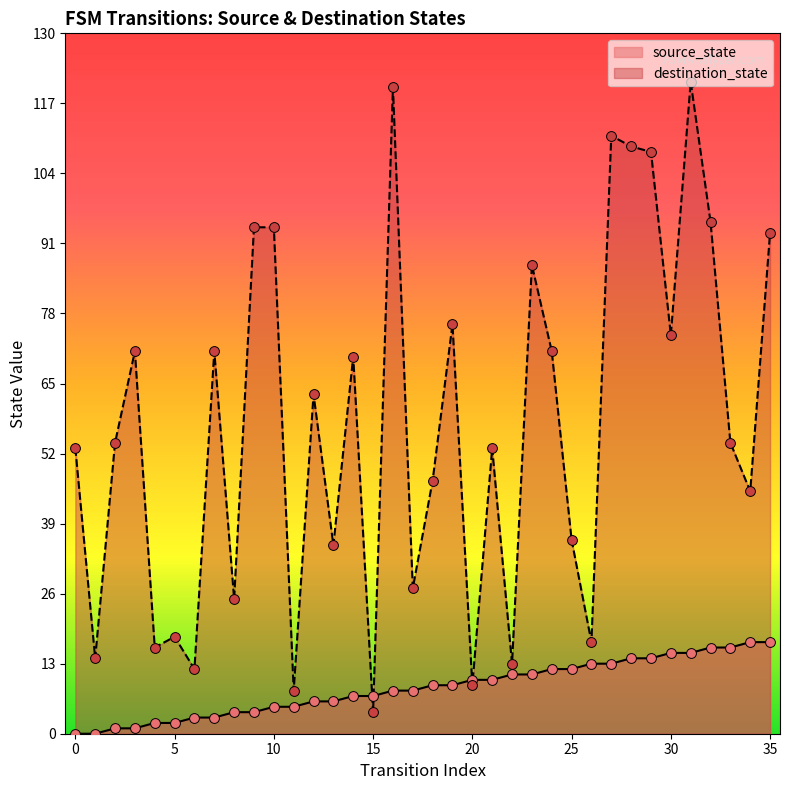

At which category is the sum across all series the highest?

31